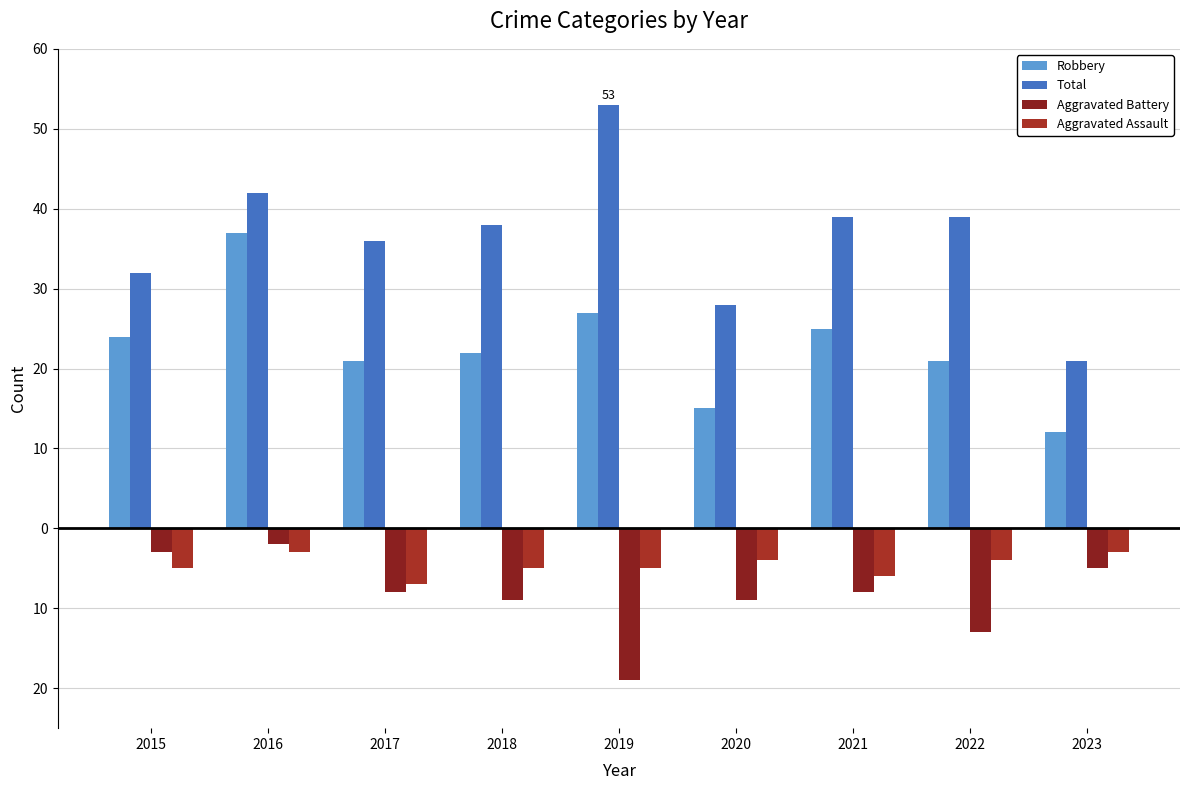

Are the bars grouped side by side (vs. stacked)?

Yes